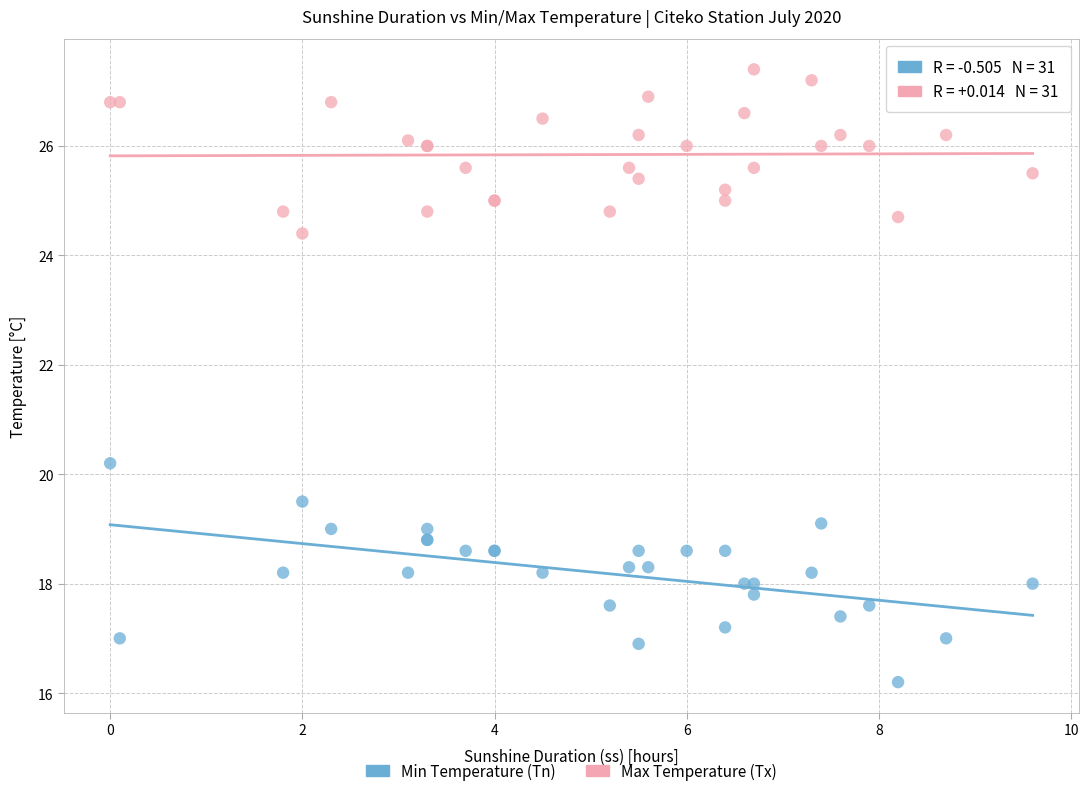

Which series contains the lowest Y value?

Min Temperature (Tn)